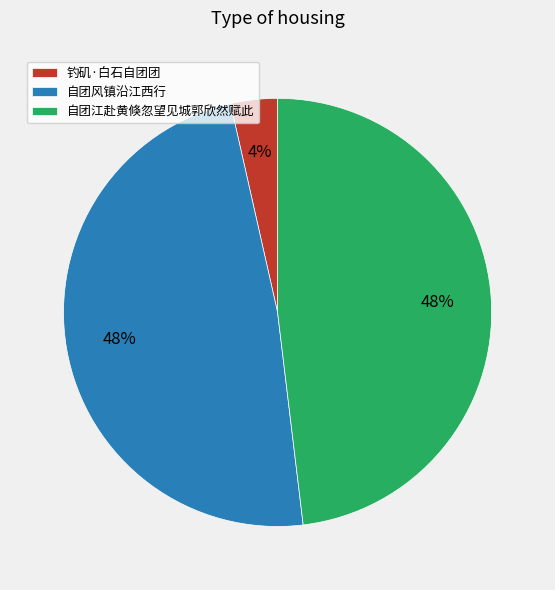

Which slice is the smallest?

钓矶·白石自团团